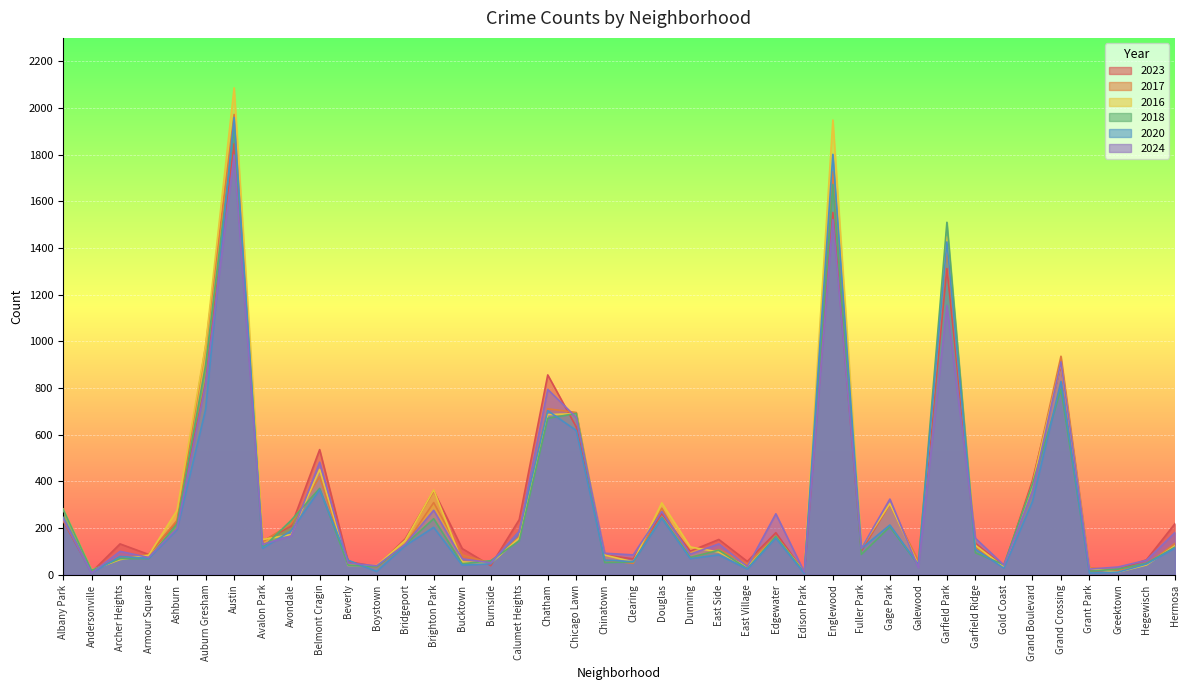

What are all the series names shown in the legend?

2023, 2017, 2016, 2018, 2020, 2024